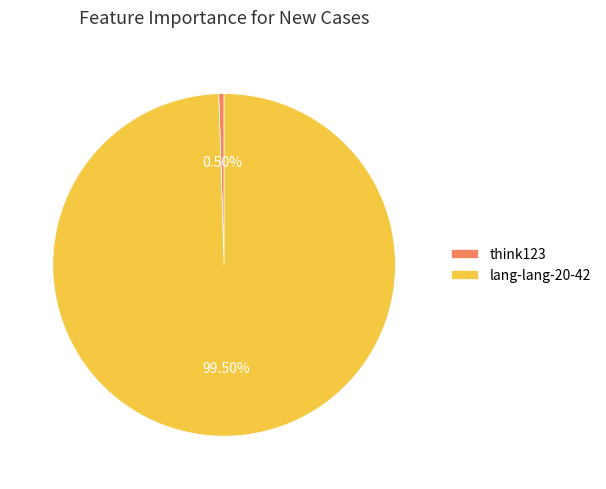

To the nearest percent, what is the difference between the think123 and lang-lang-20-42 slice percentages?

99%